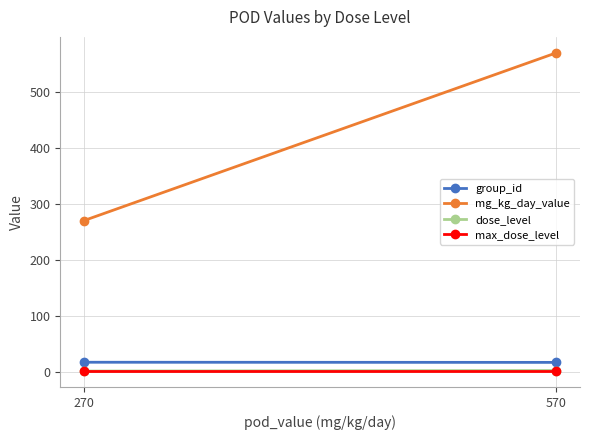

How many values in the dose_level series are below 2?

1